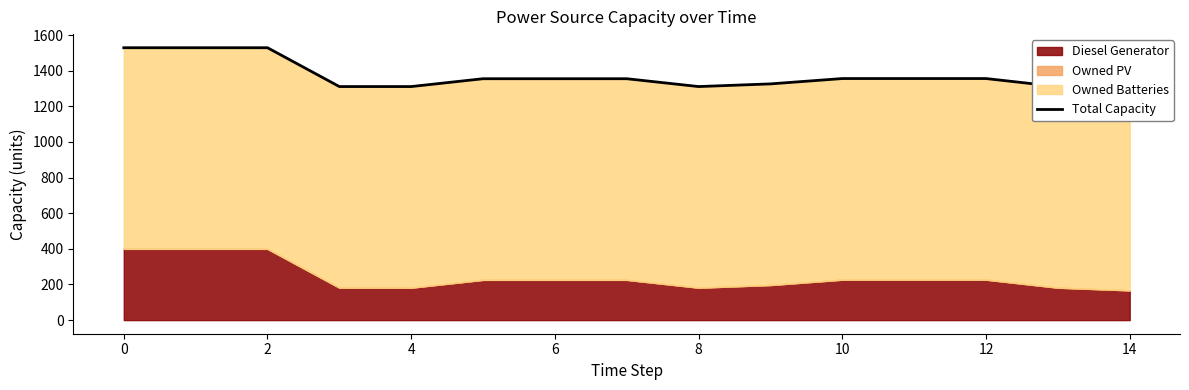

Count the number of categories in the chart.

15